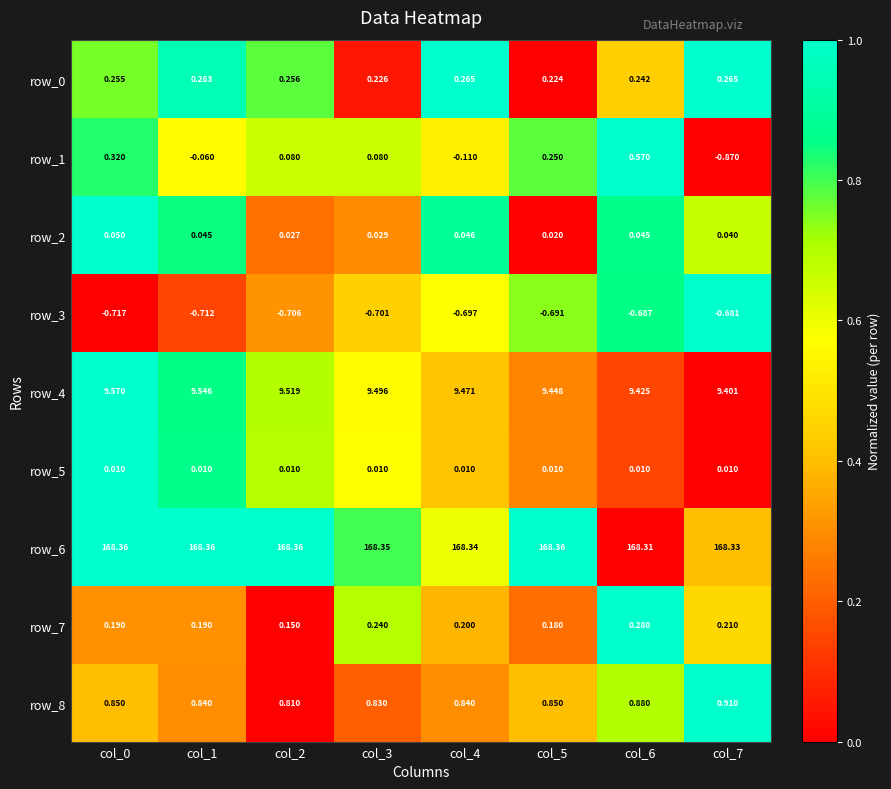

Is the value of row_6 at col_1 greater than the value of row_0 at col_2?

Yes